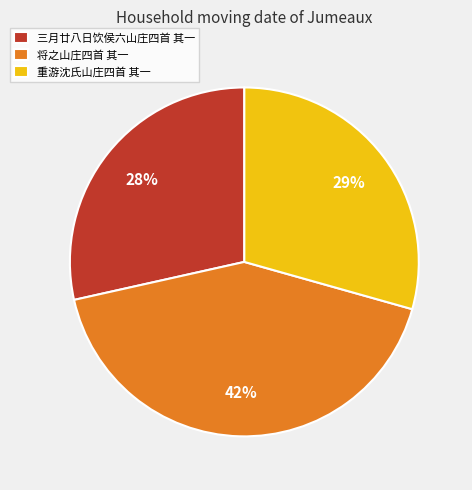

Between 重游沈氏山庄四首 其一 and 三月廿八日饮侯六山庄四首 其一, which is larger?

重游沈氏山庄四首 其一